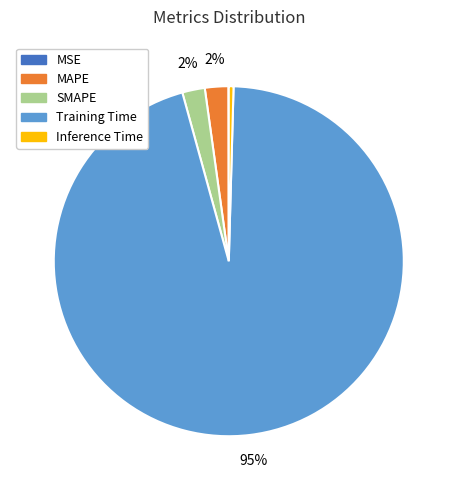

Is Inference Time the majority of the pie?

No